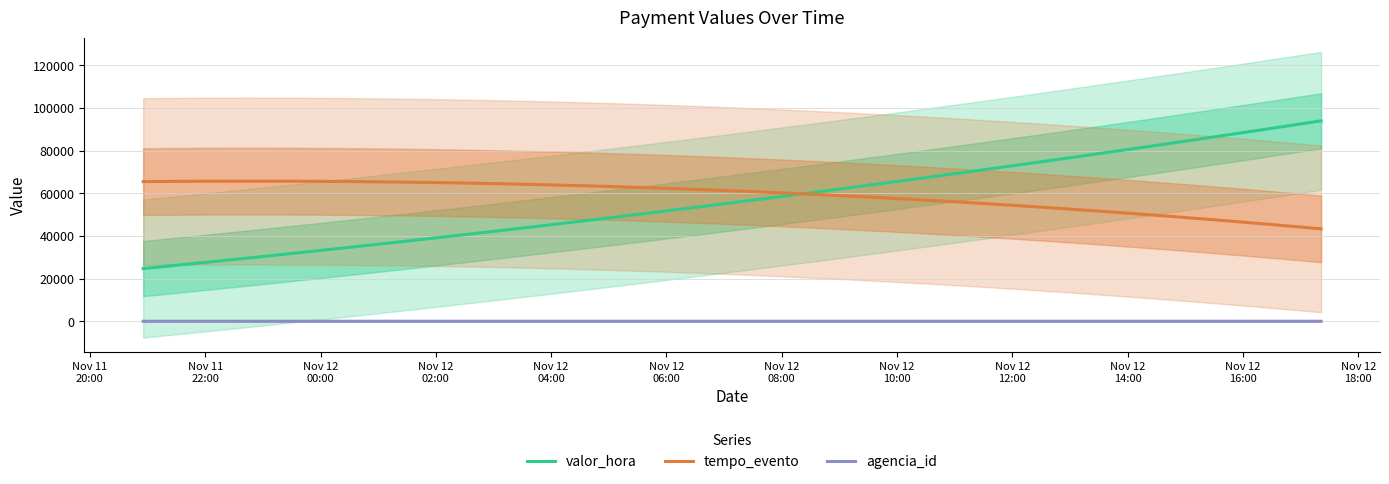

What value does the agencia_id series have at 2019-11-12T17:11:10?

4